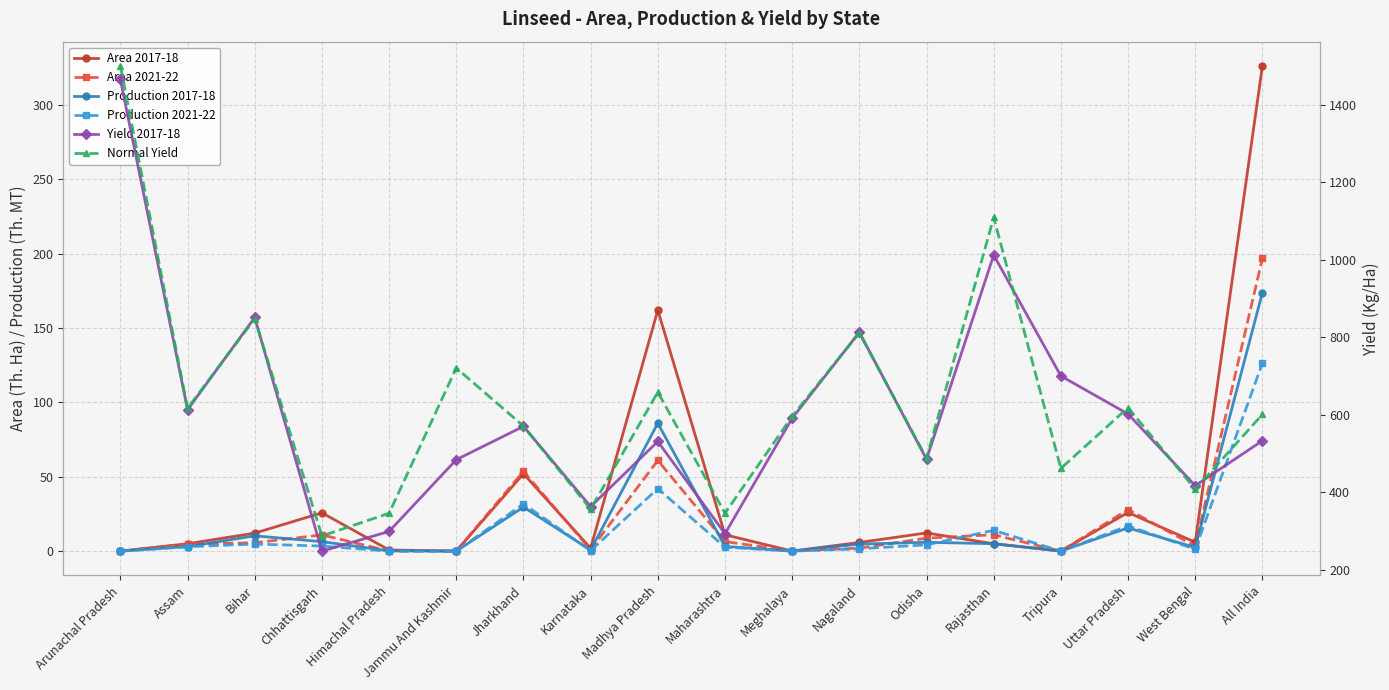

How many lines are shown in the chart?

6